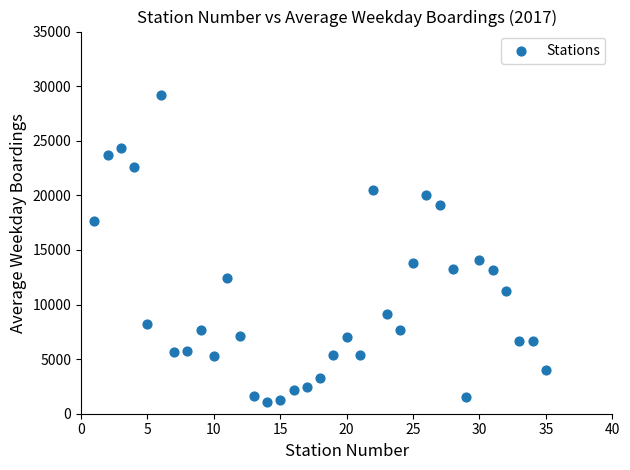

What is the range of Y values (max minus min)?

28041.6